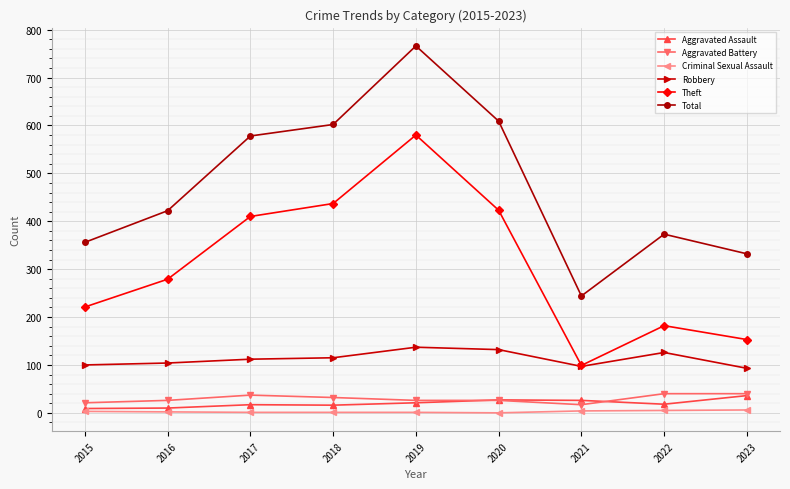

True or false: Aggravated Assault and Robbery cross at least once.

False